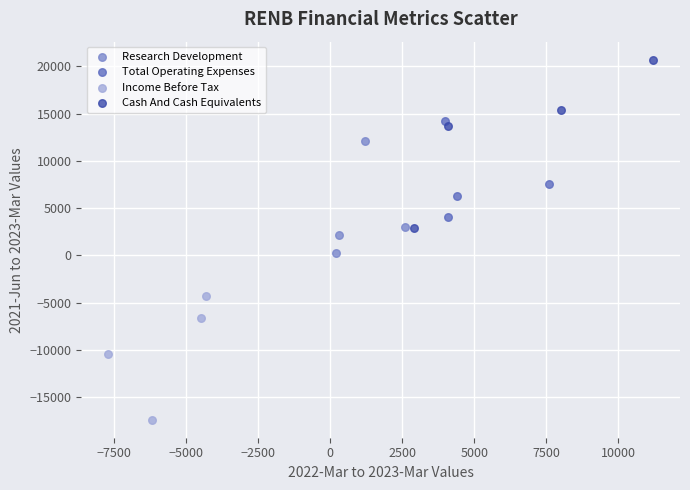

Which series contains the lowest Y value?

Income Before Tax